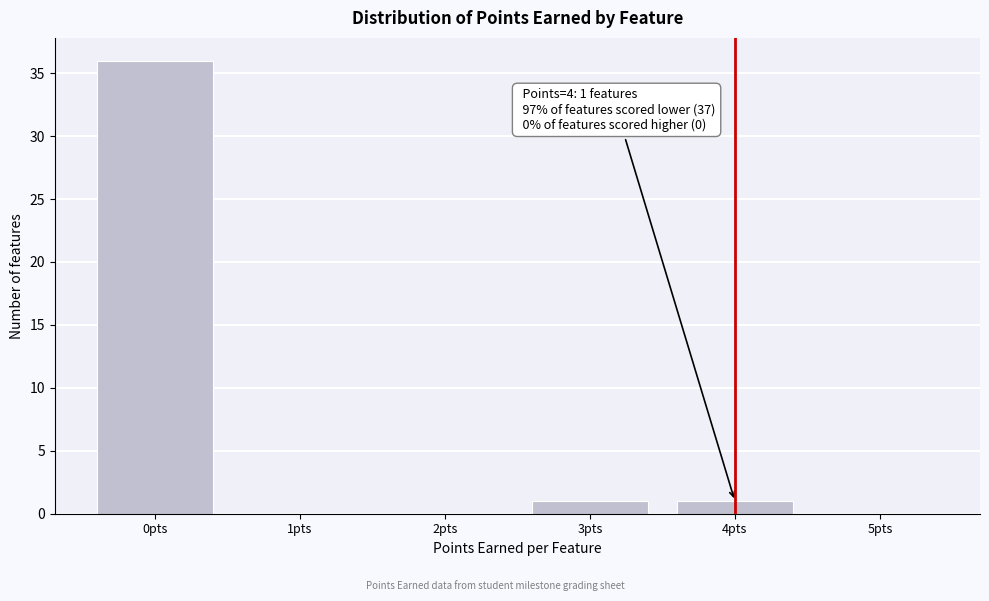

Which range on the x-axis has the tallest bar?

-0.5 to 0.5